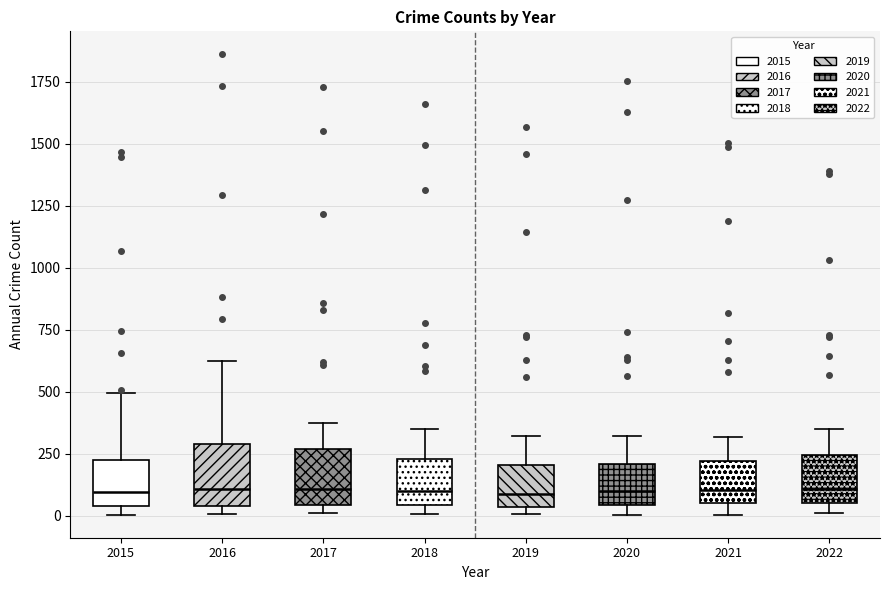

Reading left to right, transcribe this box plot: for each box, give where its median line is, the range the box spans, and where its two whiskers end, as read against the y-axis. The values are not printed on the chart, so give them approximately, as read against the axis.

2015: median 100, box 50 to 200, whiskers 0 to 500
2016: median 100, box 50 to 300, whiskers 0 to 600
2017: median 100, box 50 to 250, whiskers 0 to 350
2018: median 100, box 50 to 250, whiskers 0 to 350
2019: median 100, box 50 to 200, whiskers 0 to 300
2020: median 100, box 50 to 200, whiskers 0 to 300
2021: median 100, box 50 to 200, whiskers 0 to 300
2022: median 100, box 50 to 250, whiskers 0 to 350